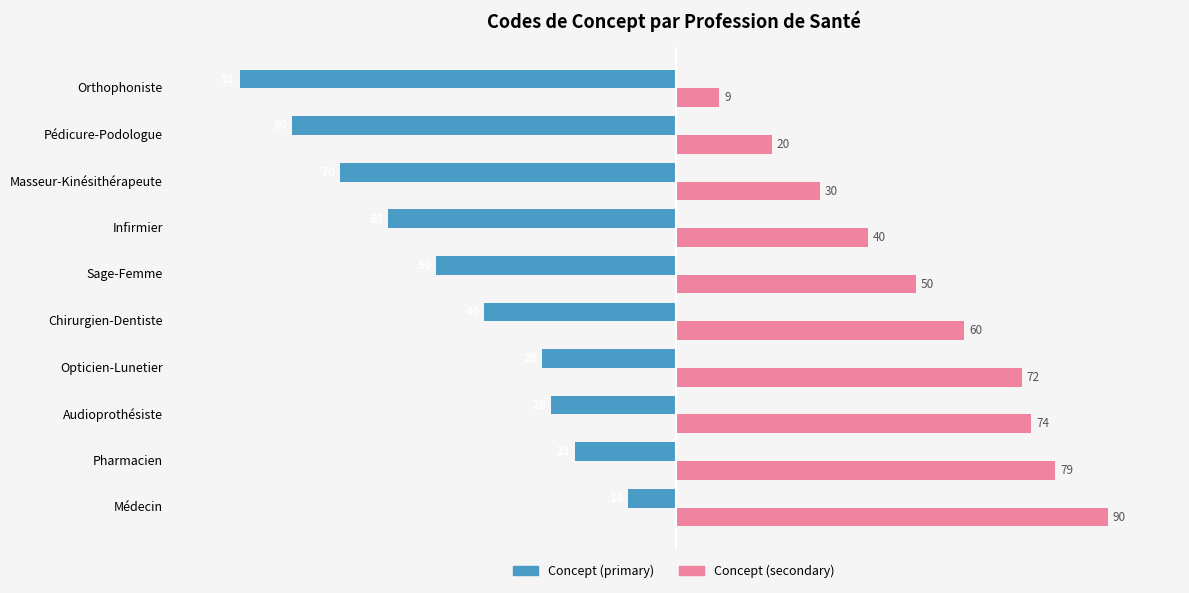

List the series in order of their peak value, lowest first.

Concept (primary), Concept (secondary)